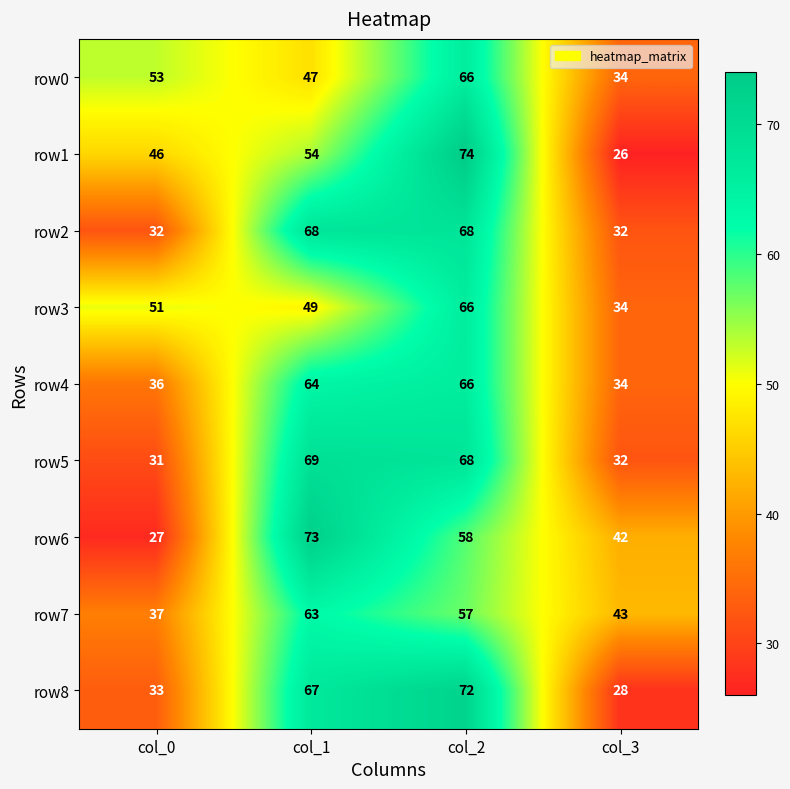

Is it true that row7 equals 63 at col_1?

True